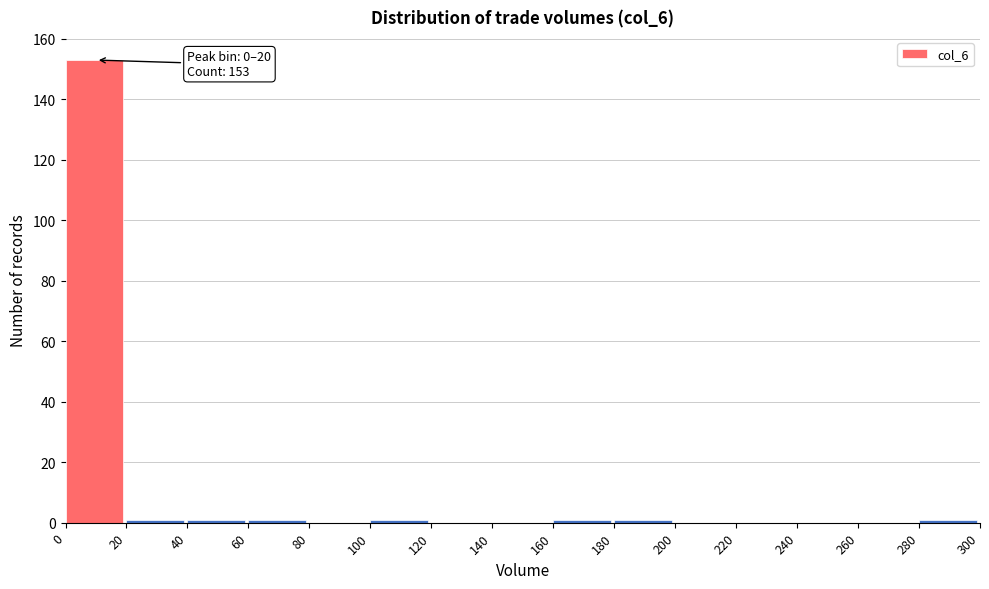

Over which range of the x-axis is the bar tallest?

0 to 20